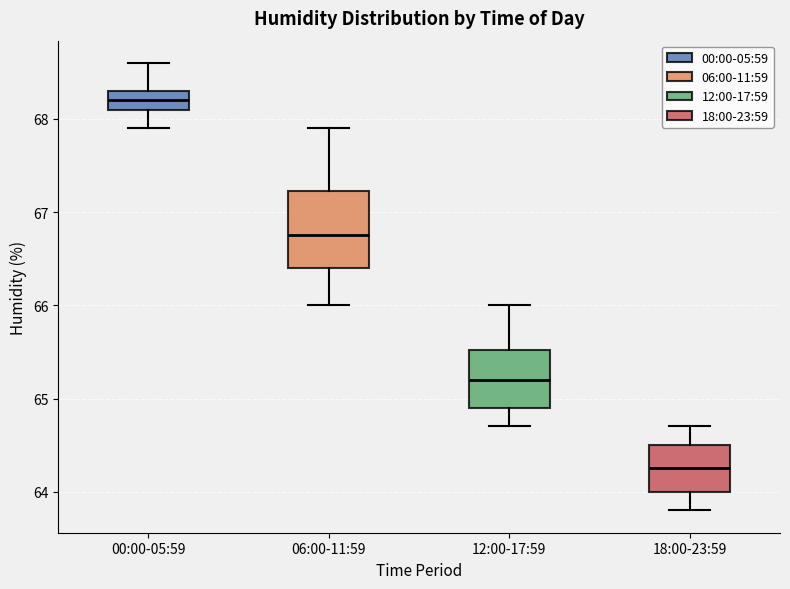

Reading left to right, read every box against the y-axis: the position of its median line, the range the box covers, and the ends of its whiskers. The values are not printed on the chart, so give them approximately, as read against the axis.

00:00-05:59: median 68.2, box 68.1 to 68.3, whiskers 67.9 to 68.6
06:00-11:59: median 66.8, box 66.4 to 67.2, whiskers 66.0 to 67.9
12:00-17:59: median 65.2, box 64.9 to 65.5, whiskers 64.7 to 66.0
18:00-23:59: median 64.3, box 64.0 to 64.5, whiskers 63.8 to 64.7